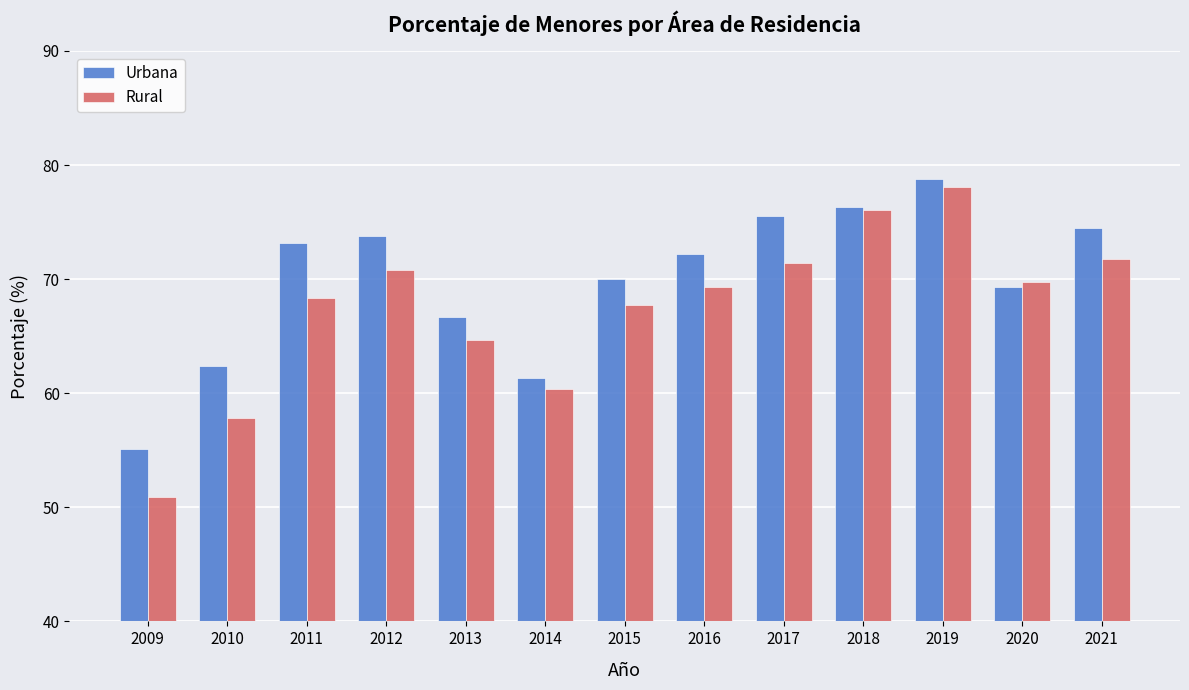

What are all the series names shown in the legend?

Urbana, Rural